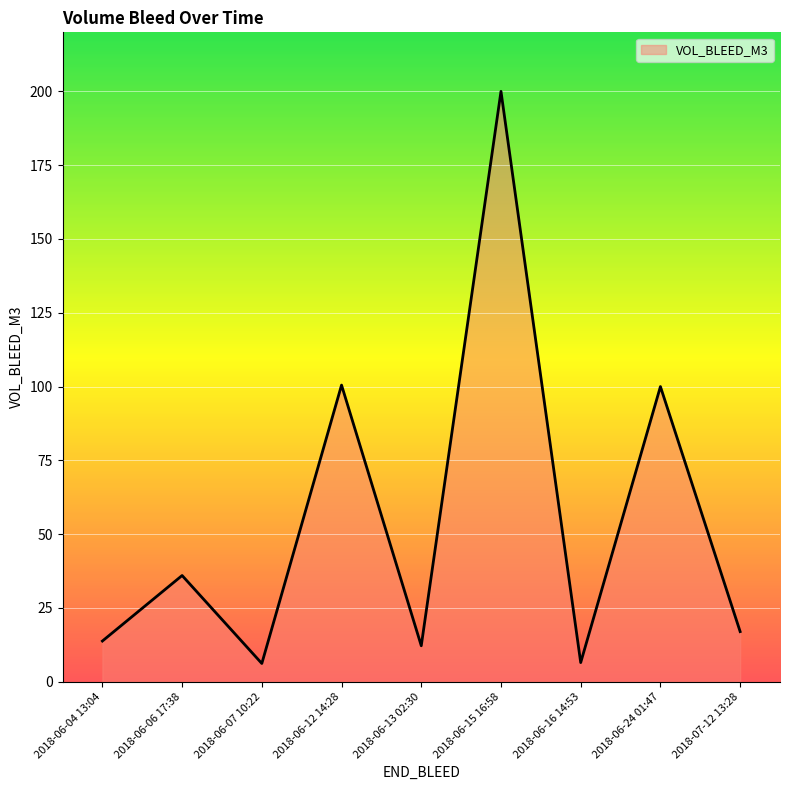

How many categories are shown in the chart?

9